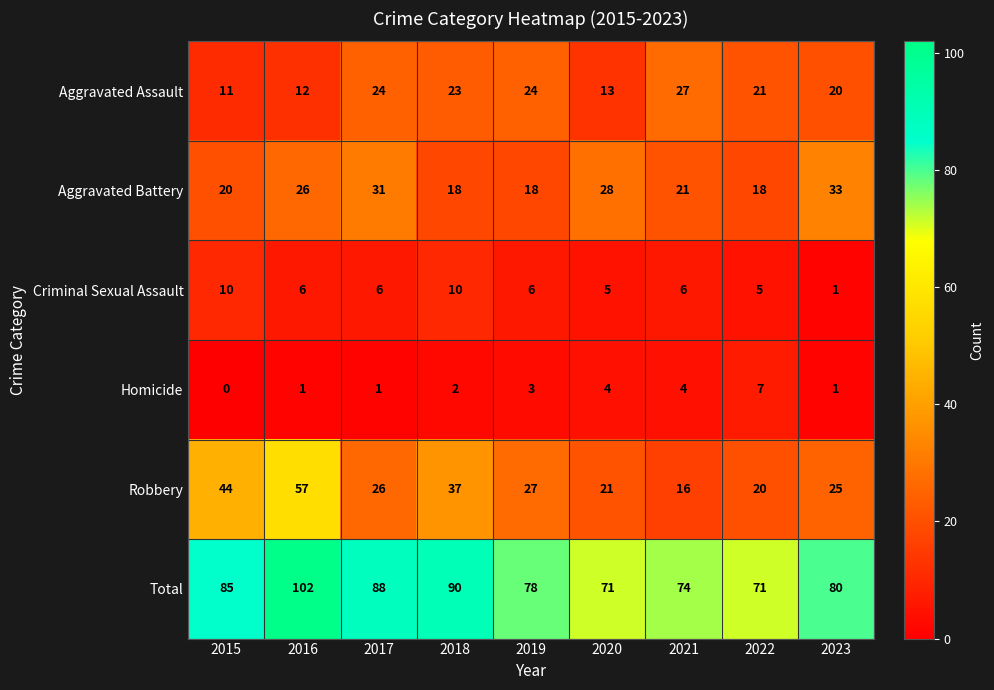

Which series has the largest range (max minus min)?

Robbery